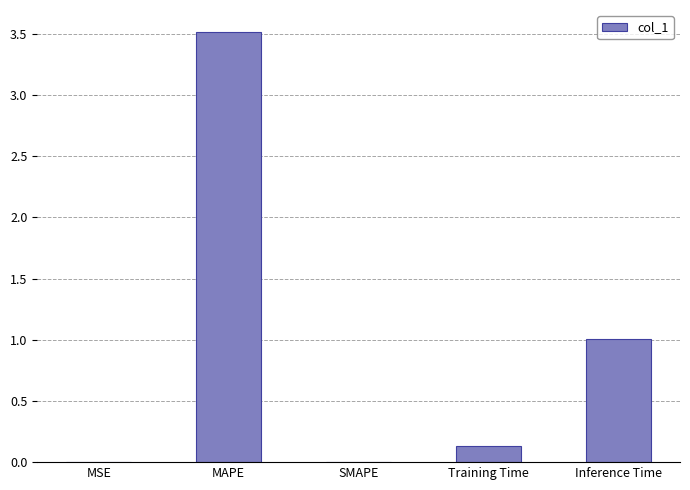

Which label corresponds to the largest value in the chart?

MAPE